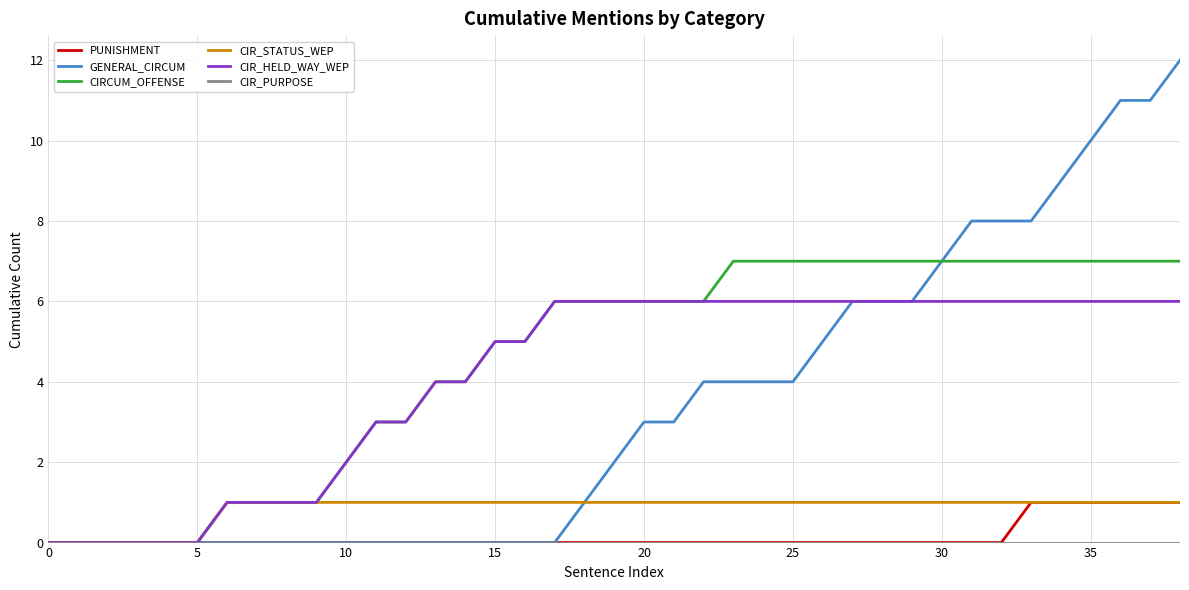

Which series has the largest range (max minus min)?

GENERAL_CIRCUM